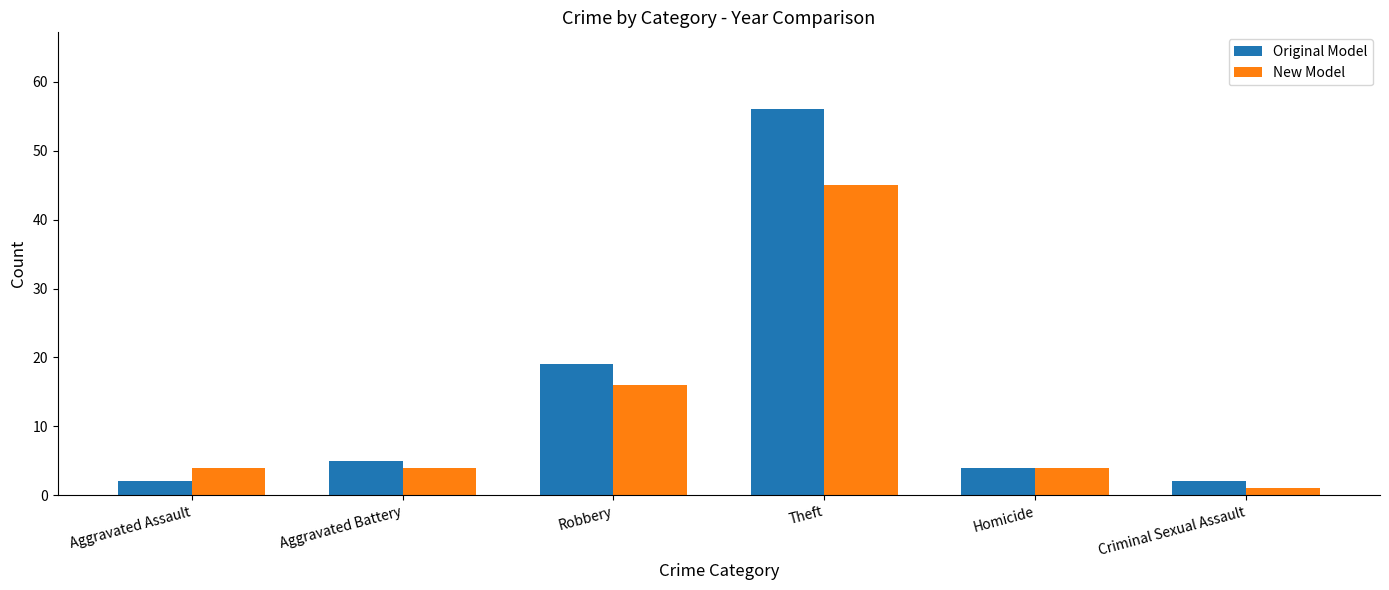

Between Aggravated Assault and Homicide, which series saw the biggest shift?

Original Model